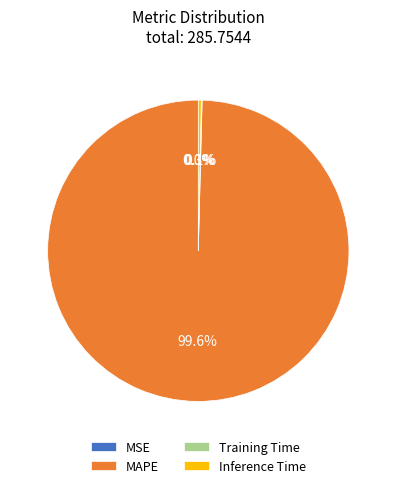

Which category has the biggest portion of the pie?

MAPE